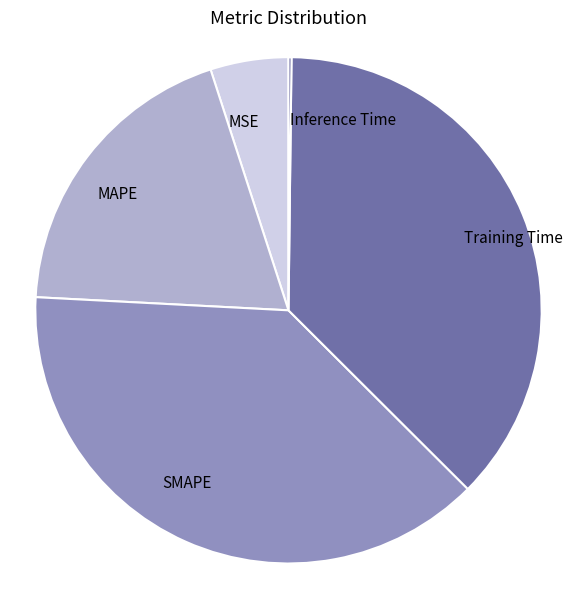

Does any single category account for the majority?

No